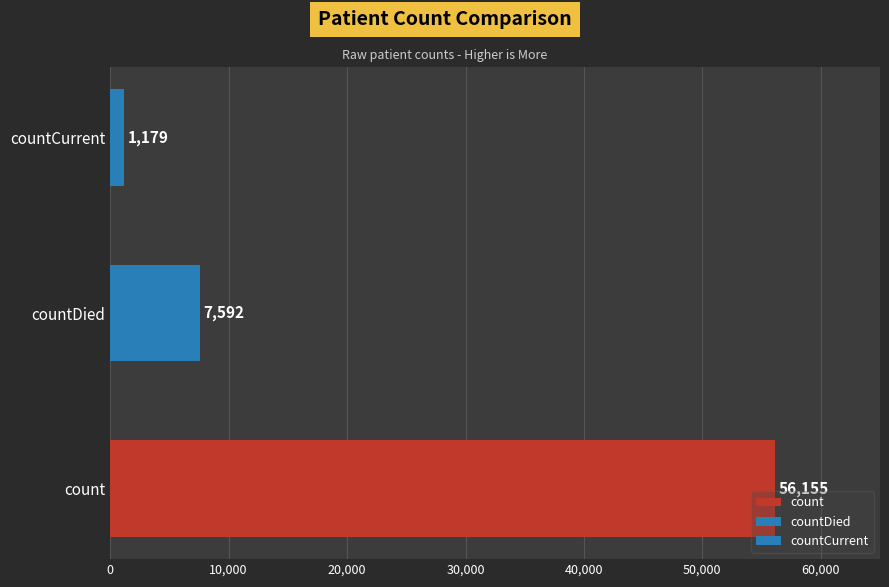

Reading bottom to top, transcribe all the data shown in this chart.

56155	7592	1179